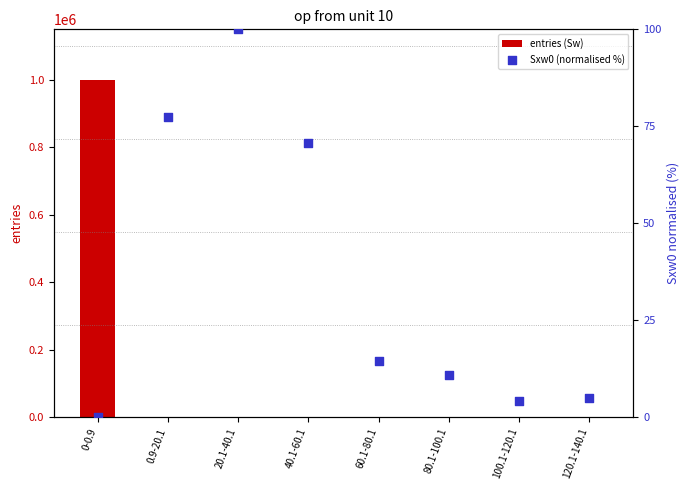

Which series contains the highest Y value?

entries (Sw)